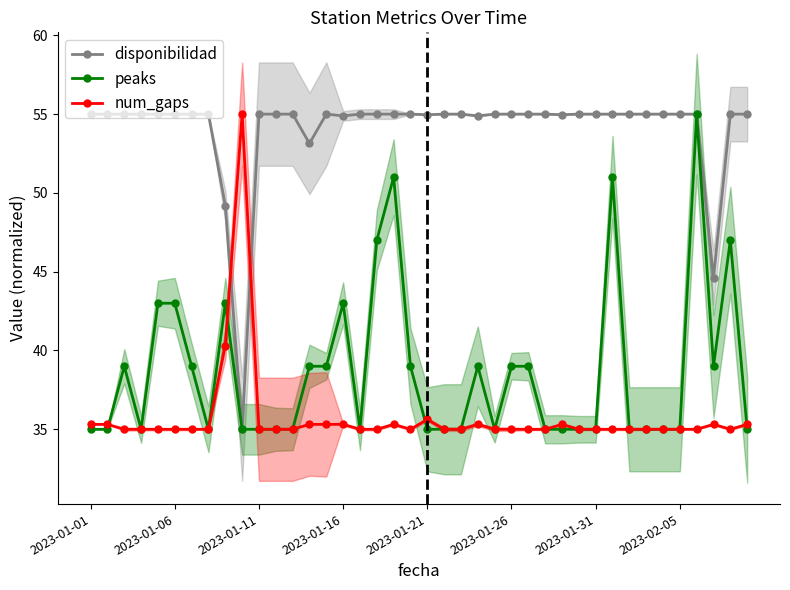

Rank the series by their maximum value, from highest to lowest.

disponibilidad, peaks, num_gaps